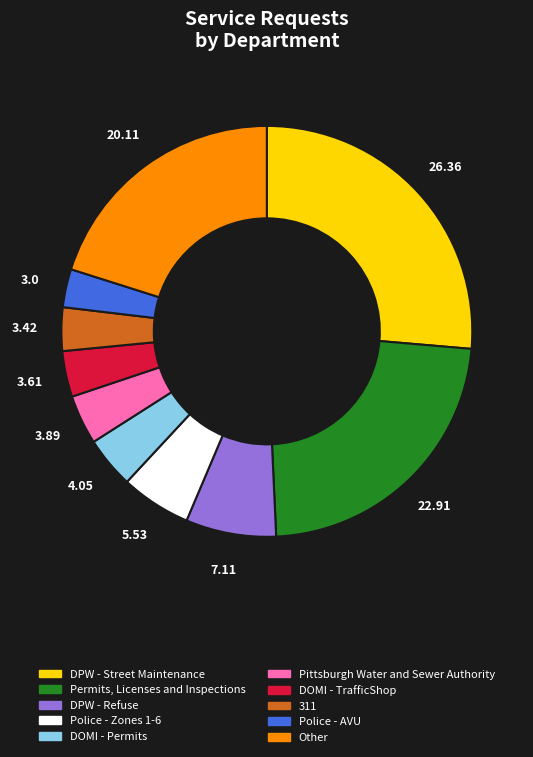

True or false: DOMI - Permits accounts for 4% of the total.

True